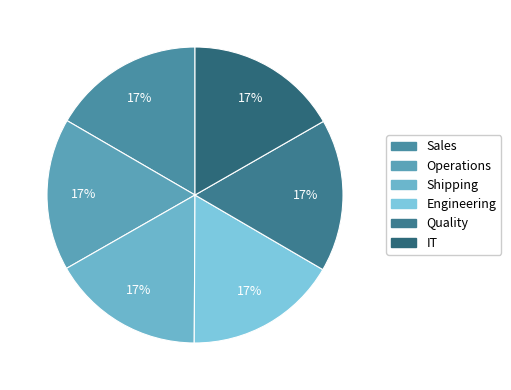

To the nearest percent, what percentage of the pie is Quality?

17%